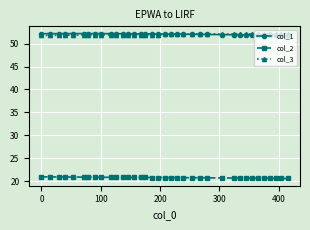

What is the smallest value displayed?

20.6